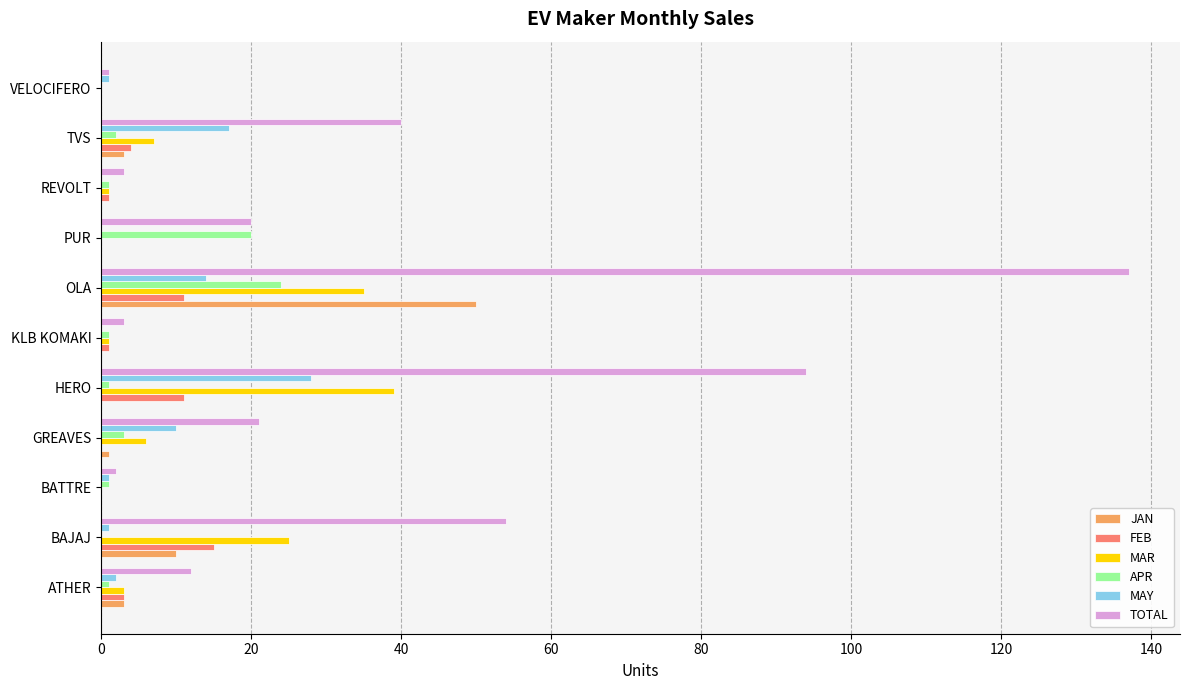

Between BATTRE and GREAVES, which series saw the biggest shift?

TOTAL